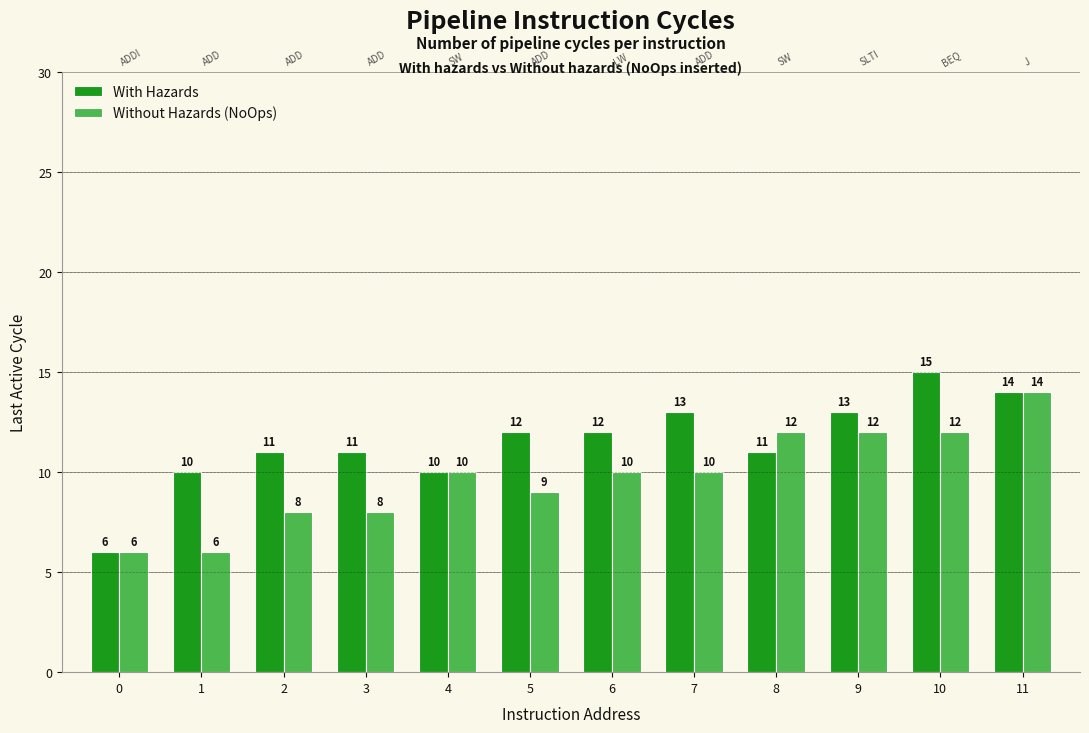

Count the With Hazards values in the range 11 to 13.

7